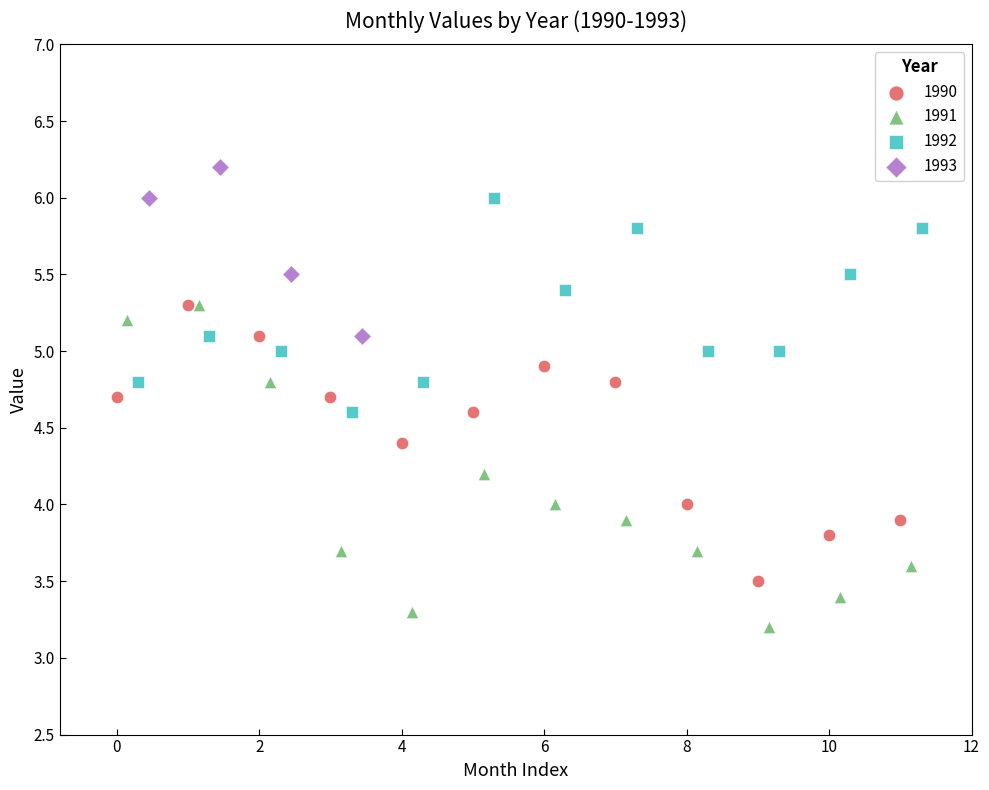

What are all the series names shown in the legend?

1990, 1991, 1992, 1993